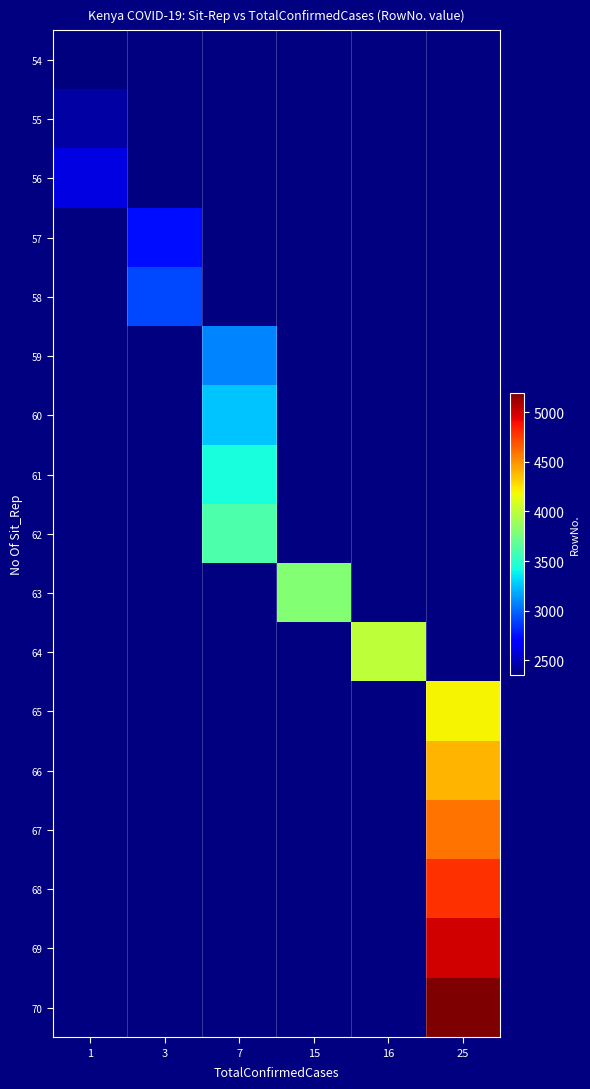

Rank the categories by row_1 value from highest to lowest.

1, 3, 7, 15, 16, 25